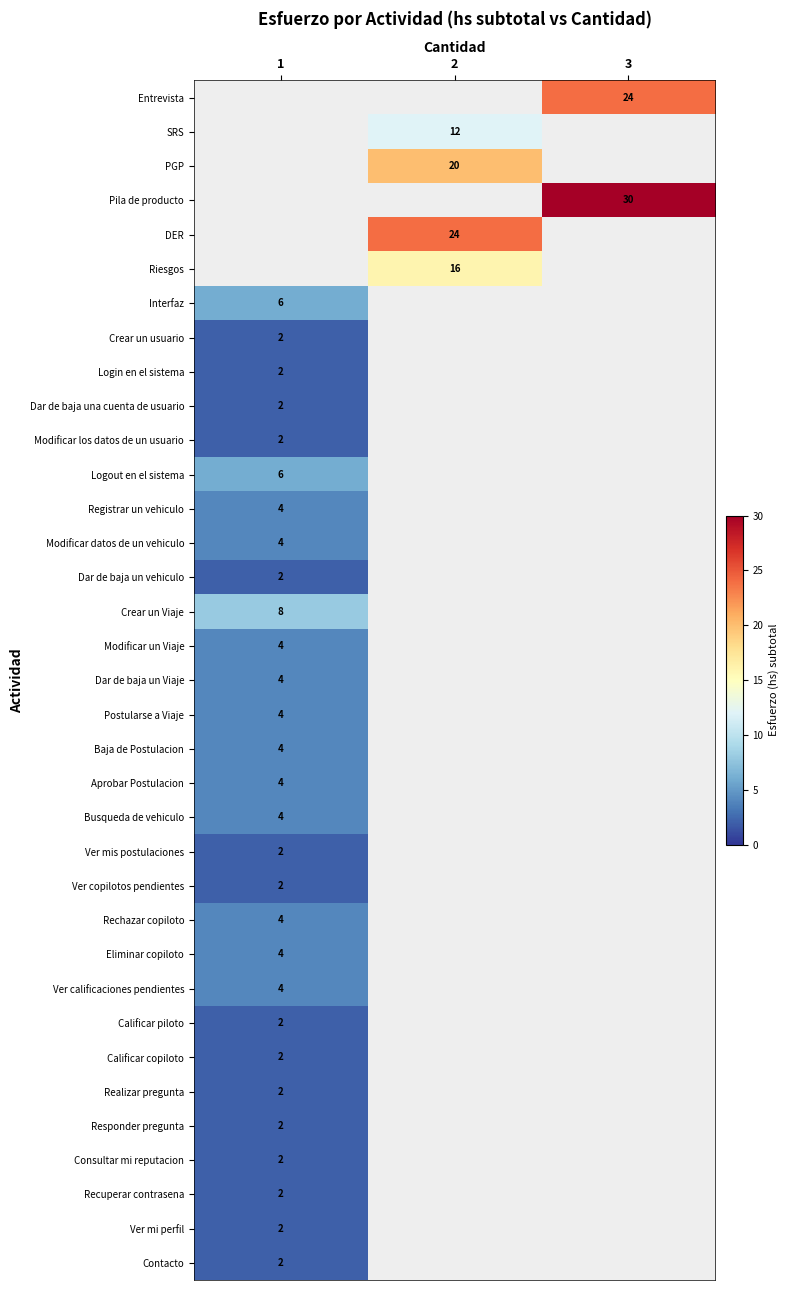

Which series has the widest spread of values?

row_6